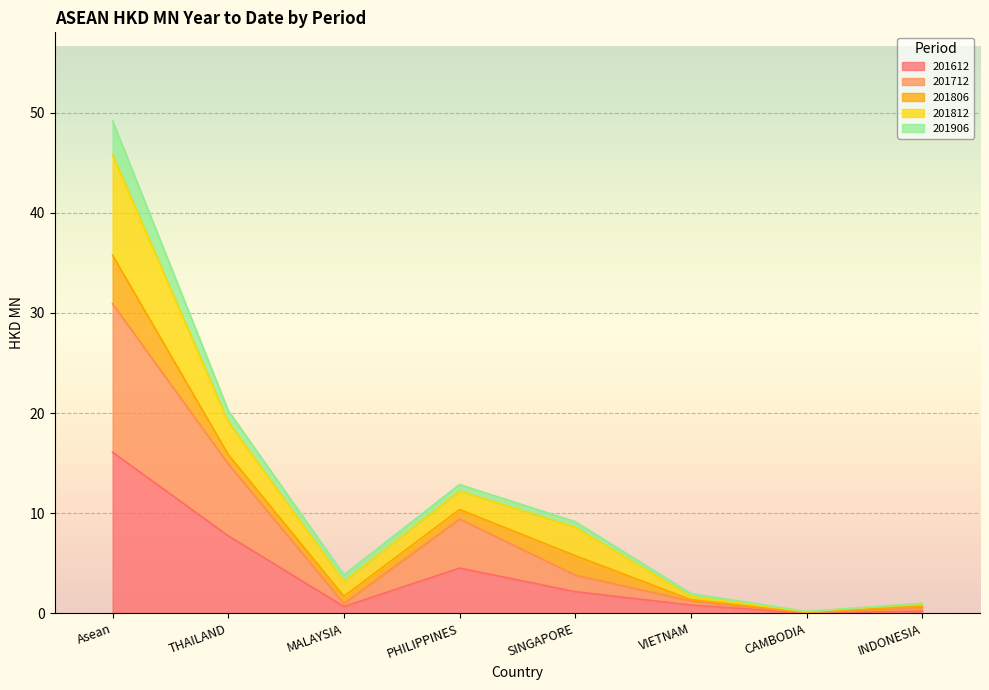

Count the number of categories in the chart.

8